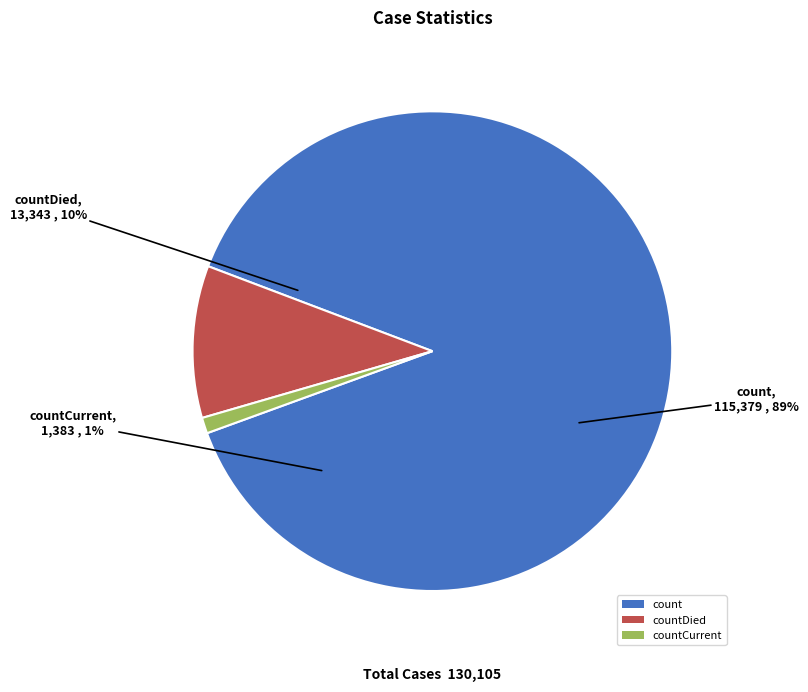

What percentage do countCurrent and countDied together represent?

11.3%